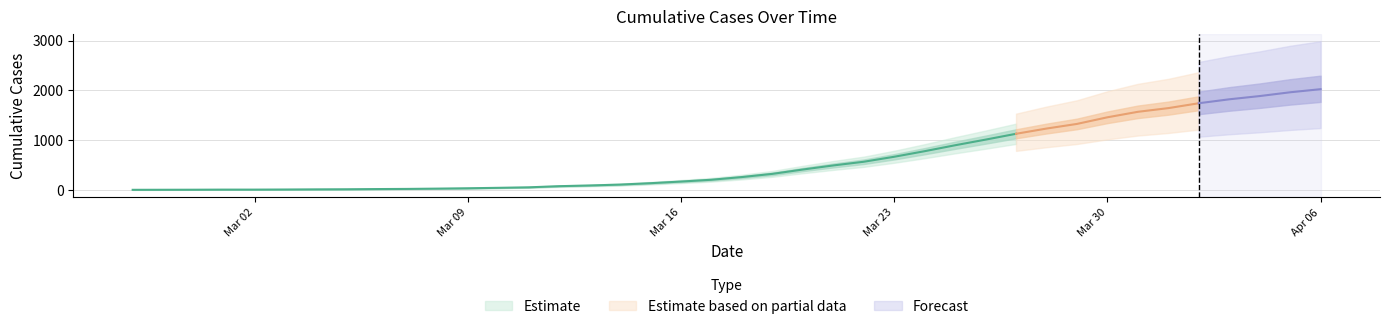

How many data points does each series have?

40